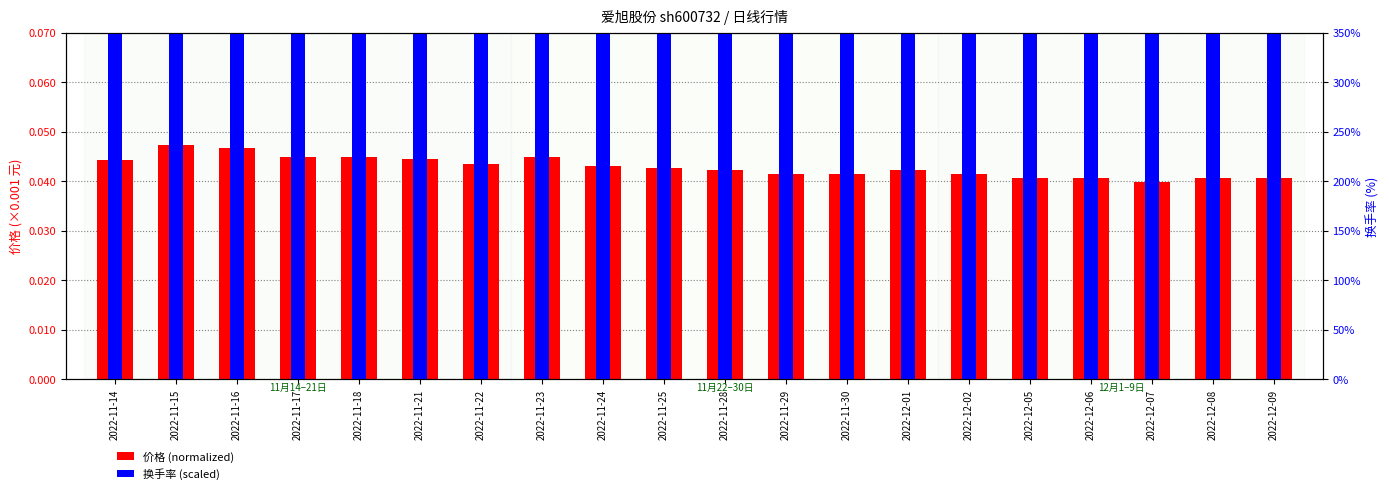

How many data points does each series have?

20